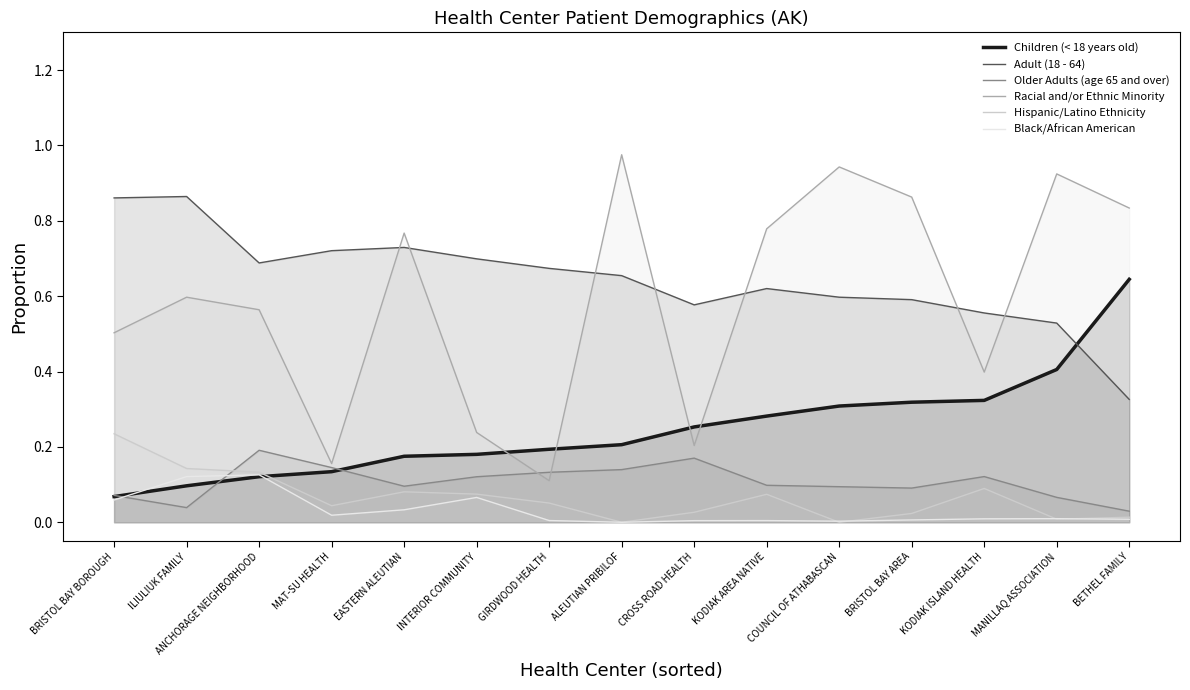

In Adult (18 - 64), how many points are lower than both neighbors (excluding endpoints)?

2